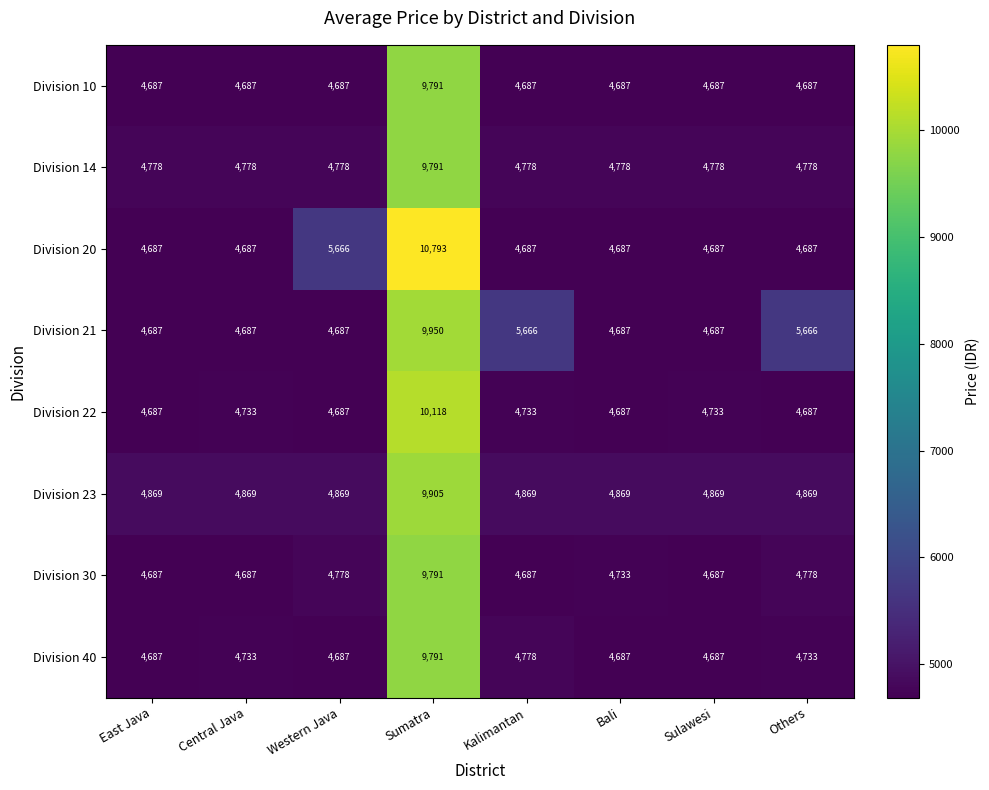

Which category has the highest value across all series?

Sumatra